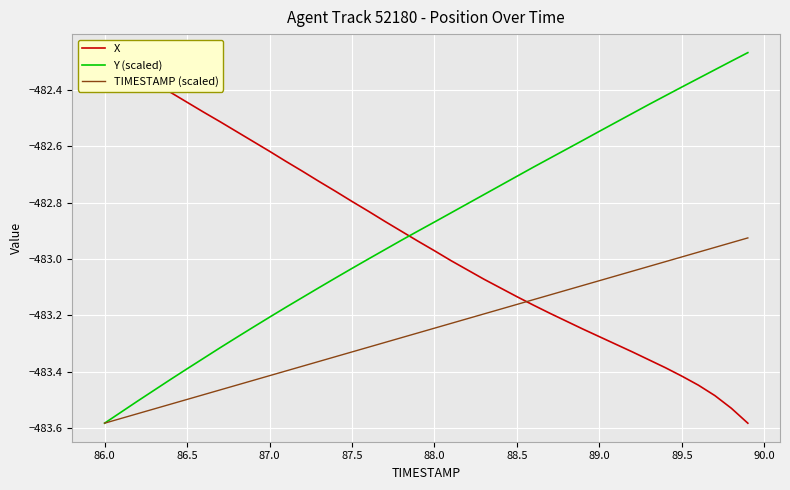

Count the number of data series in this chart.

3